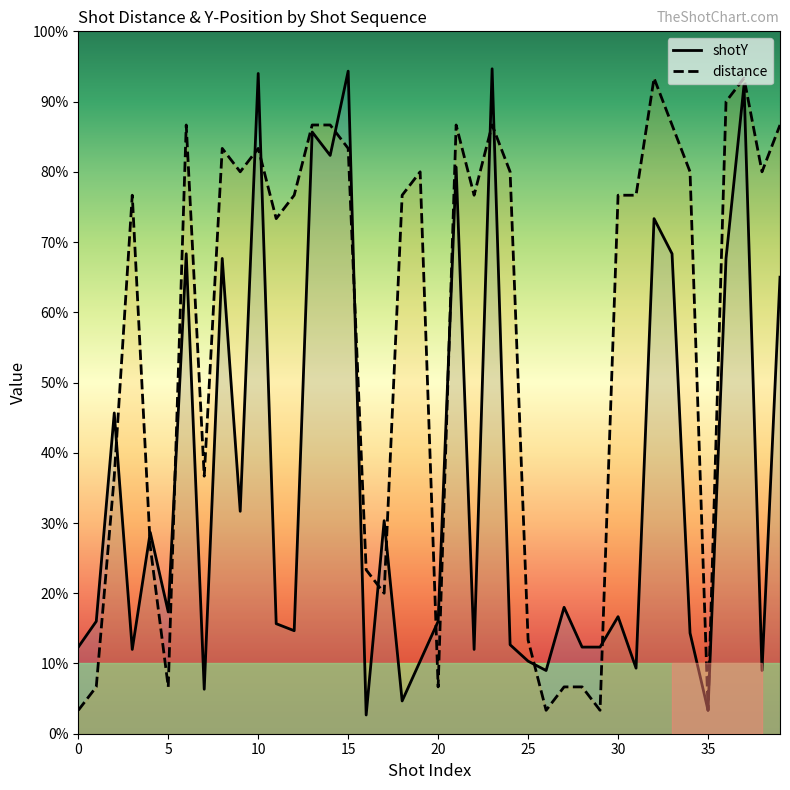

How many intersections are there between distance and shotY?

15